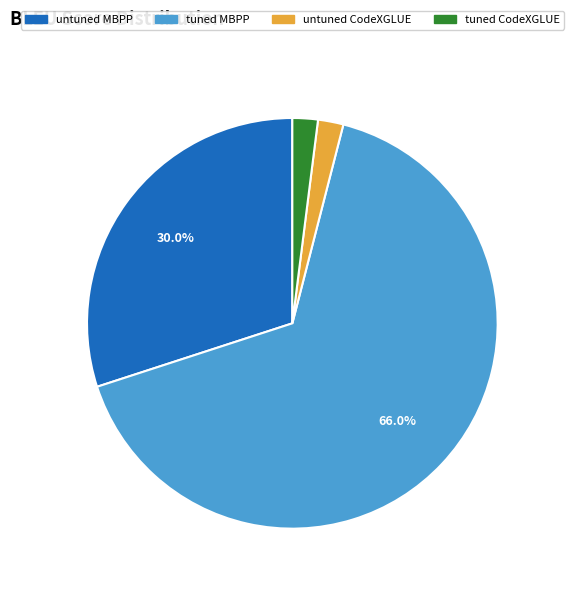

To the nearest percent, what is the average slice percentage?

25%